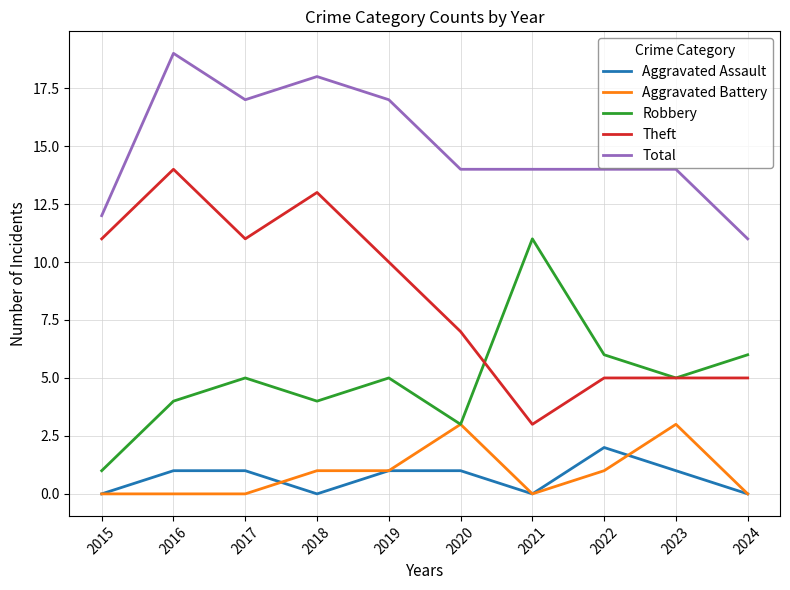

What are all the series names shown in the legend?

Aggravated Assault, Aggravated Battery, Robbery, Theft, Total